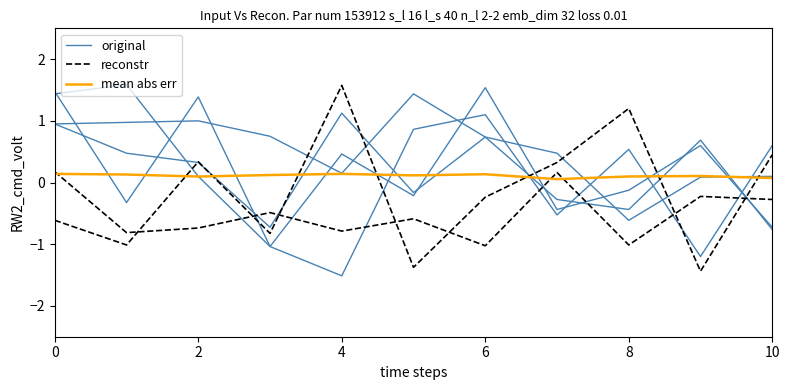

True or false: original and reconstr intersect in this chart.

True